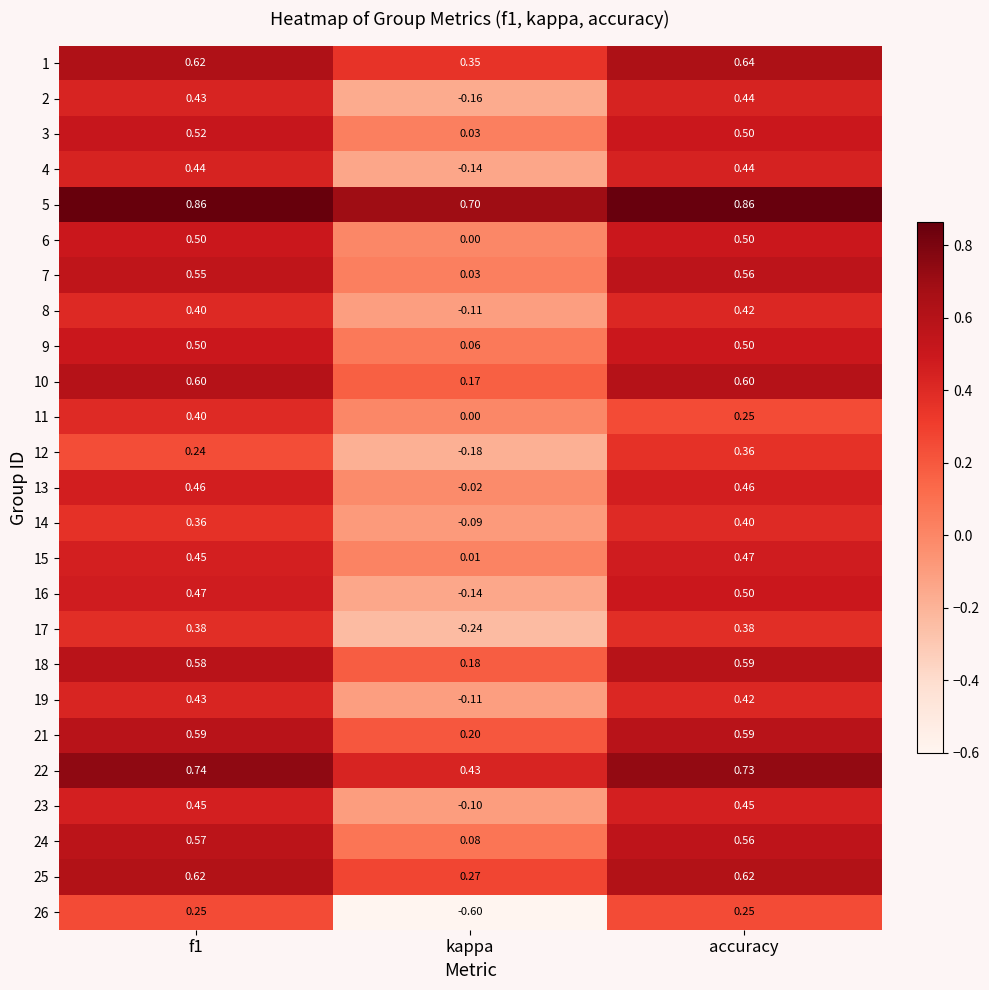

Where is 11 nearest to the value 0?

kappa